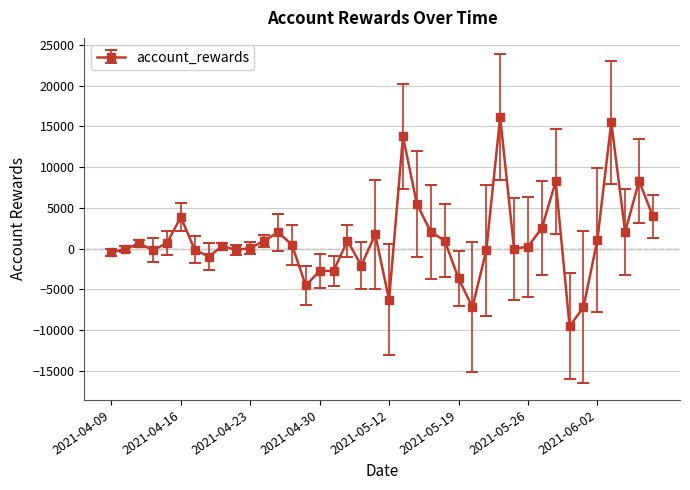

What is the difference between the second highest and second lowest values?

22684.8